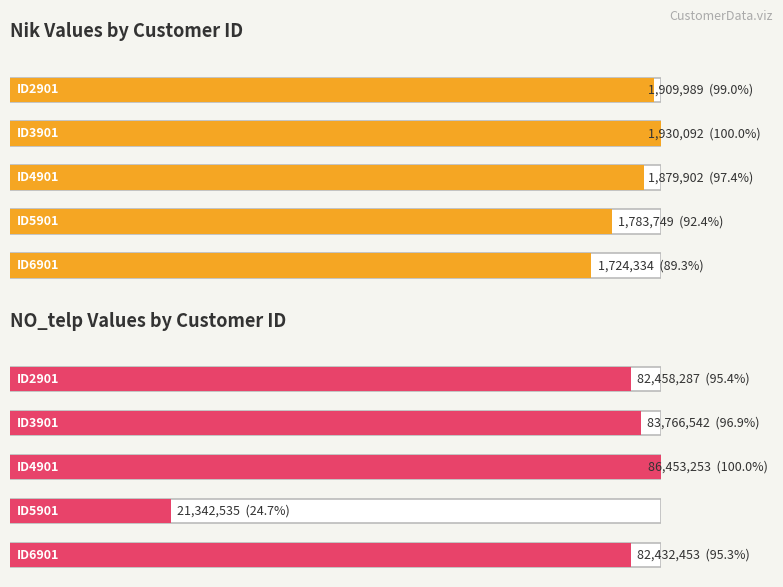

Which category has the lowest value across all series?

ID6901